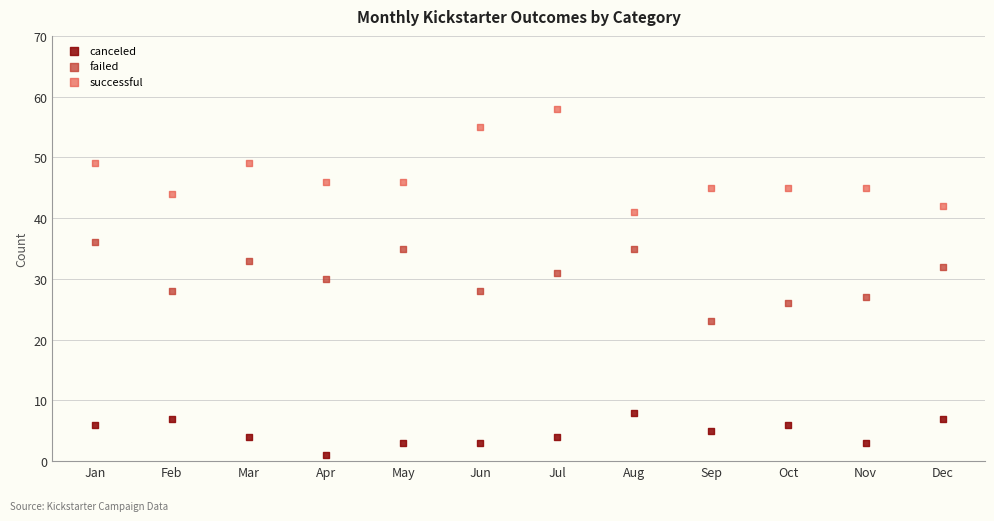

Which series reaches the minimum Y coordinate?

canceled